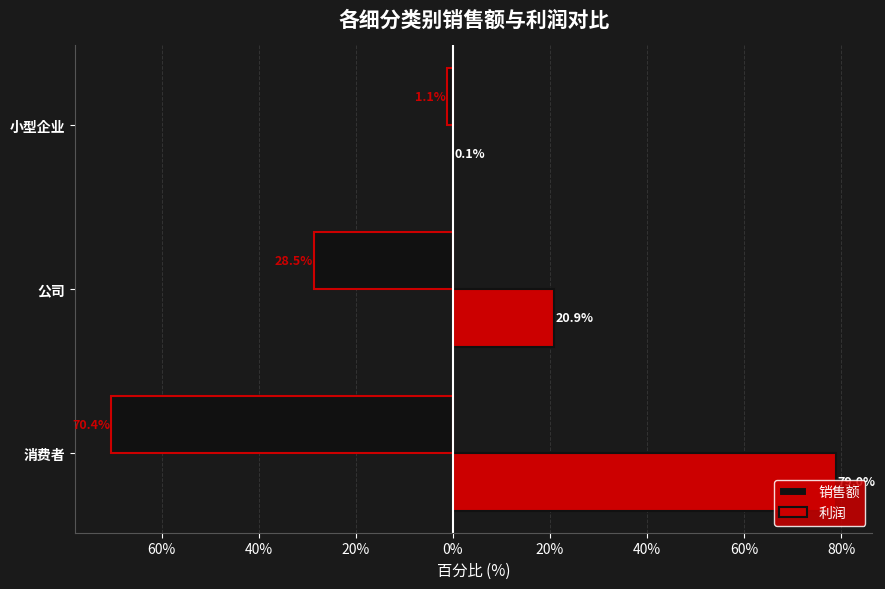

What is the sum of all 销售额 values?

-100.0